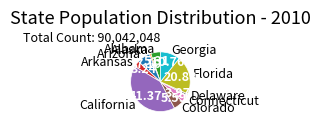

What is the largest slice in the pie chart?

California